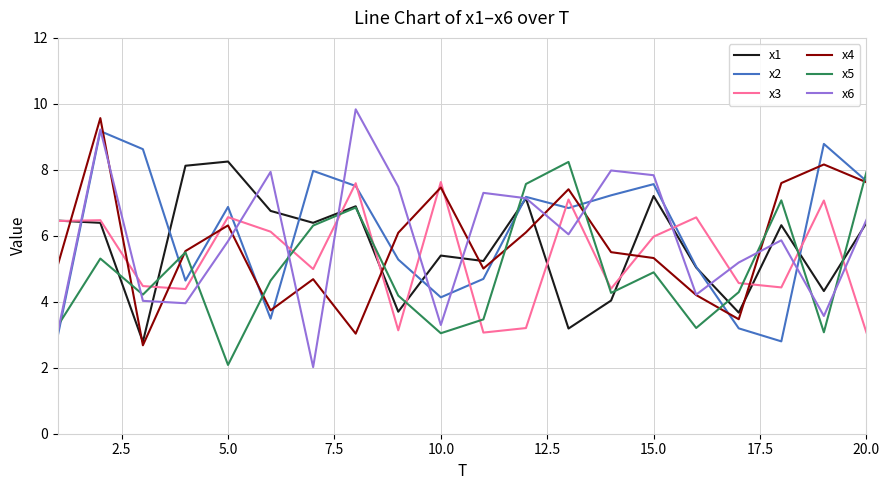

Which series has the widest spread of values?

x6